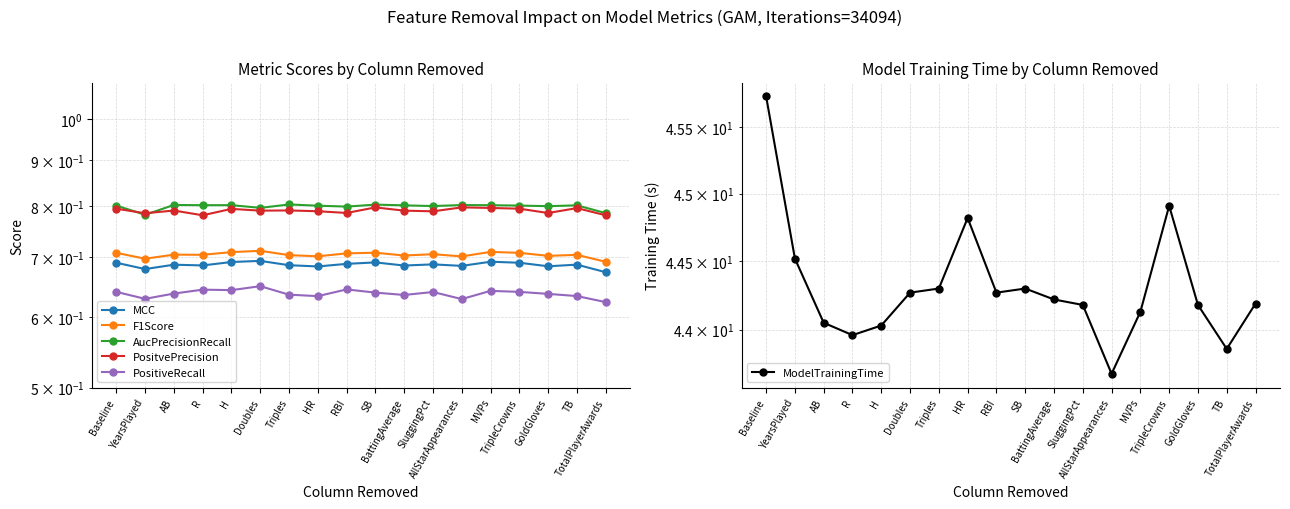

Is it true that PositiveRecall equals 0.6 at YearsPlayed?

True